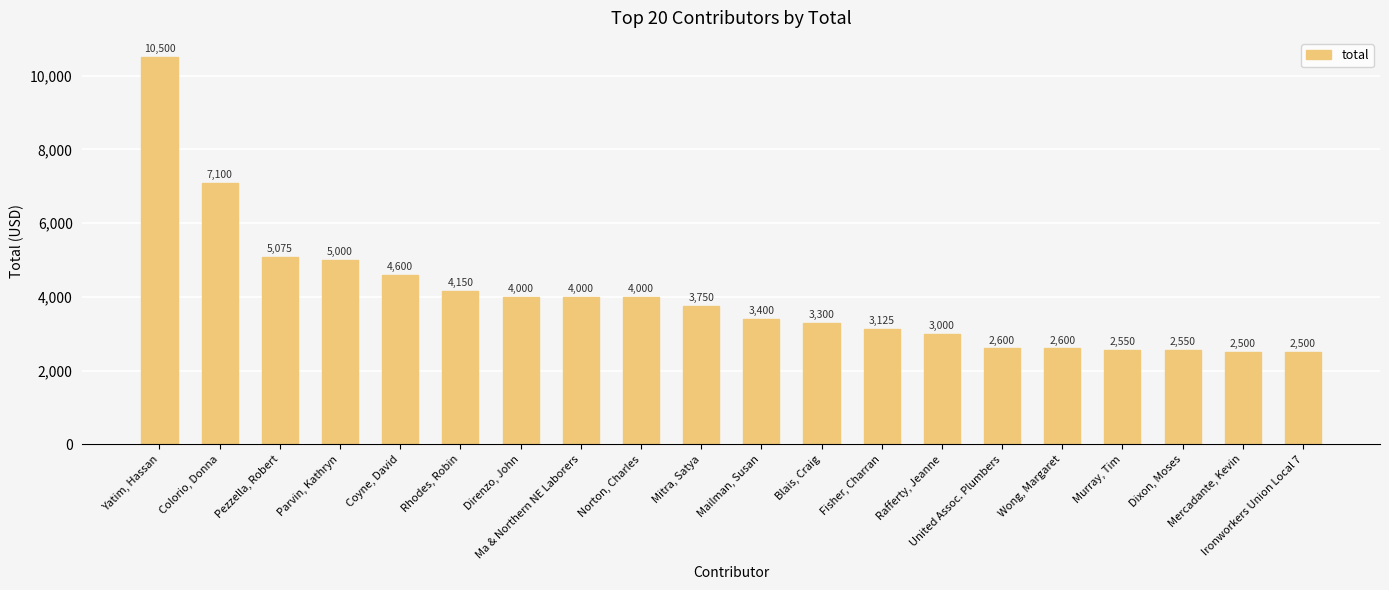

What is the sum of all values?

80300